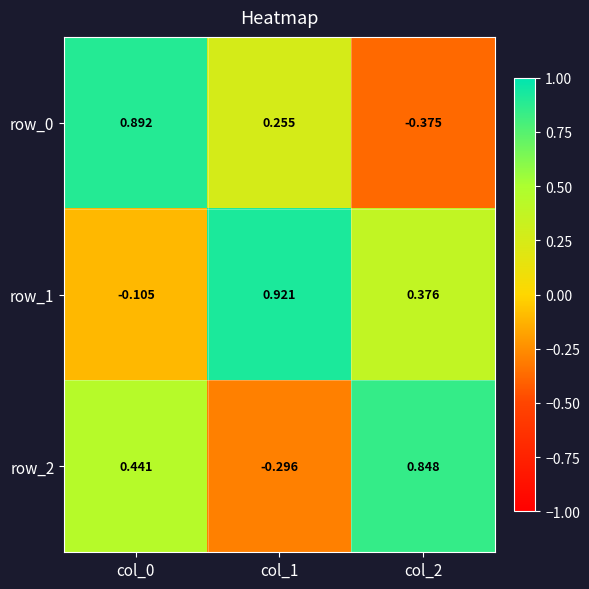

List the labels in order of row_0 value, largest first.

col_0, col_1, col_2